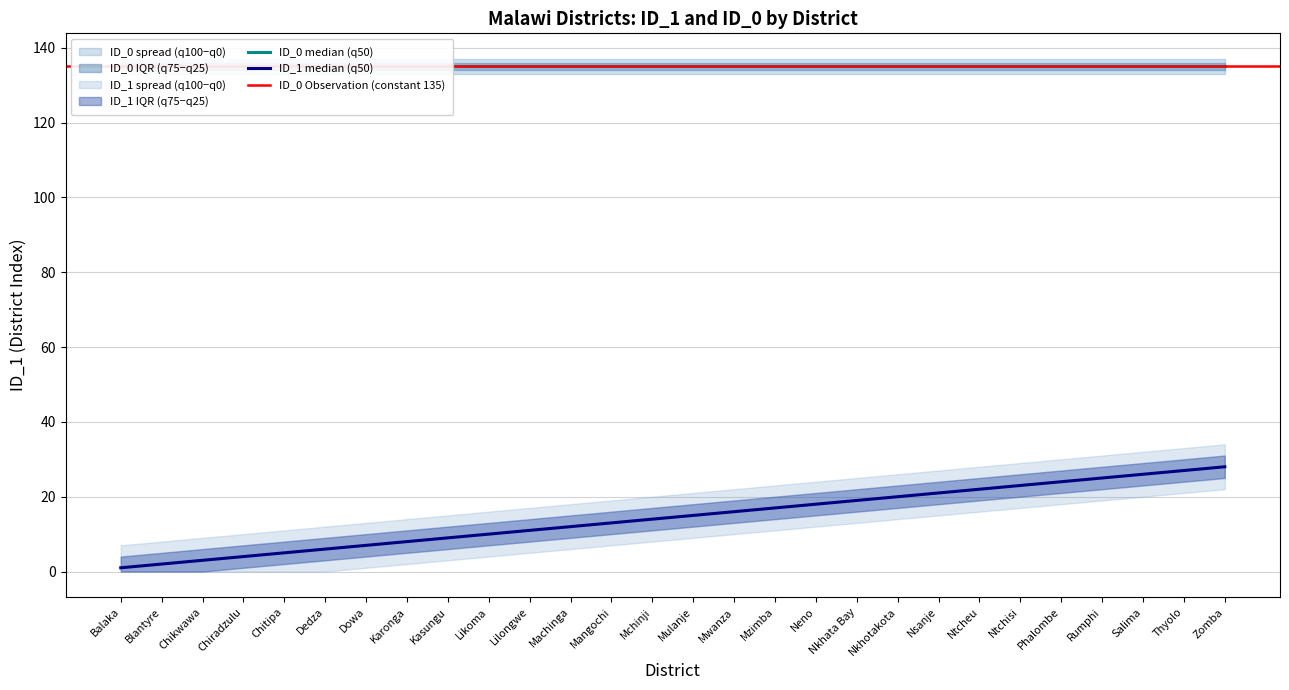

How many data points are above 15?

13